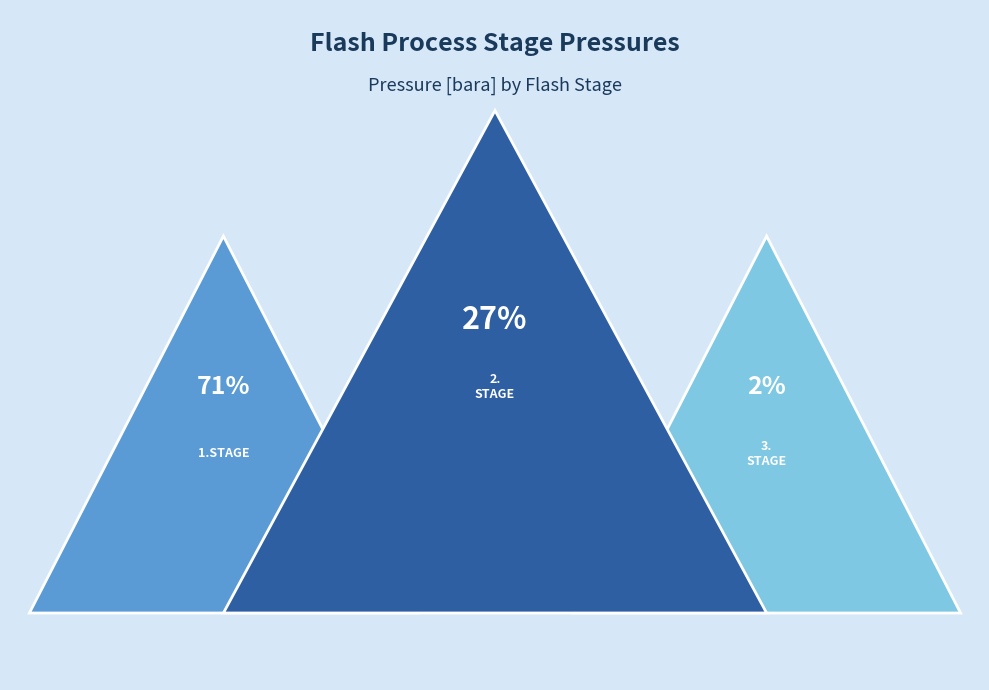

How many slices are in this pie chart?

3